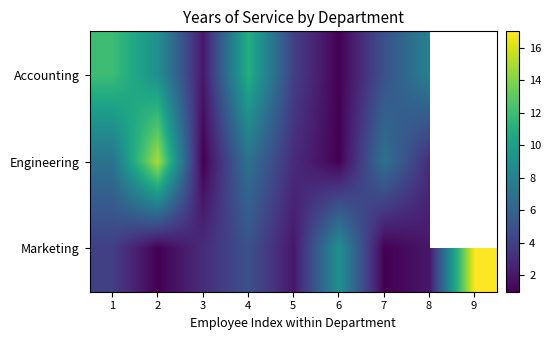

Which label corresponds to the largest value in the chart?

9